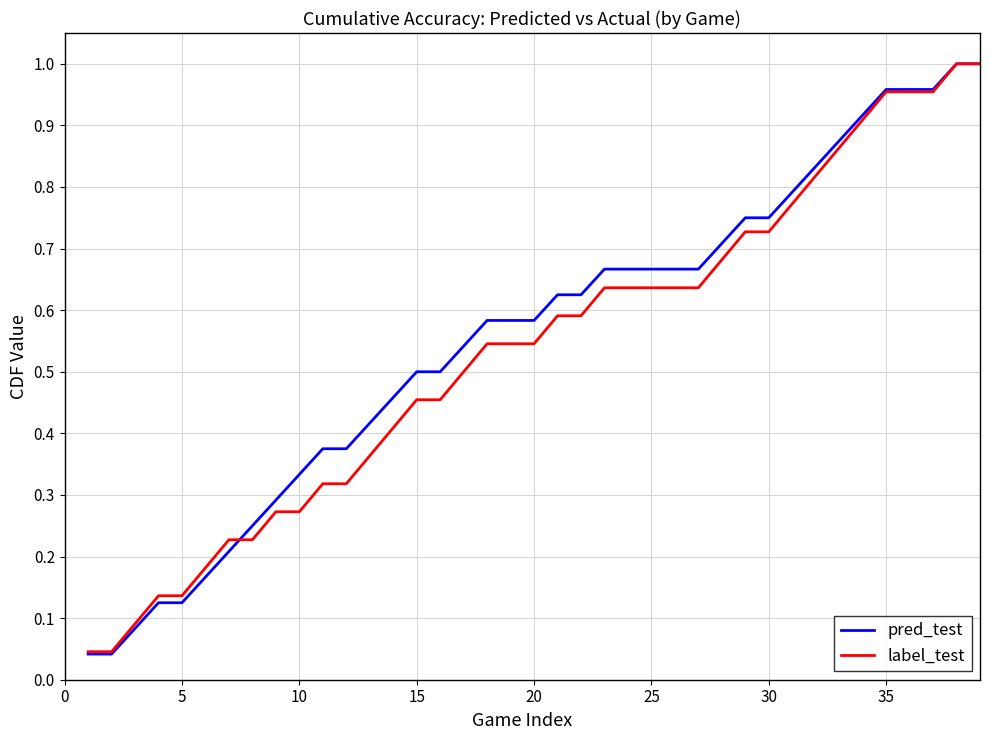

Which series has the largest range (max minus min)?

pred_test